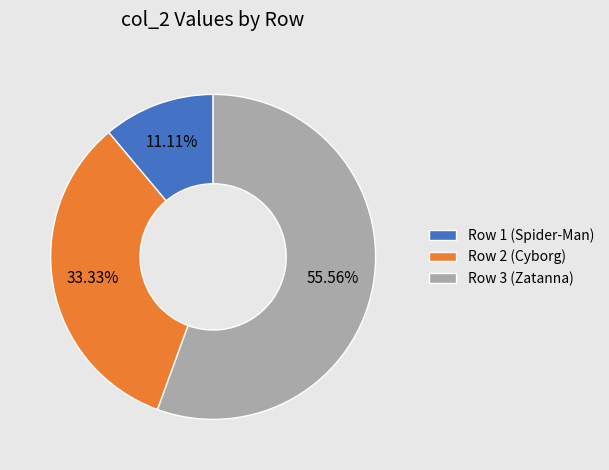

Which slice is the smallest?

Row 1 (Spider-Man)